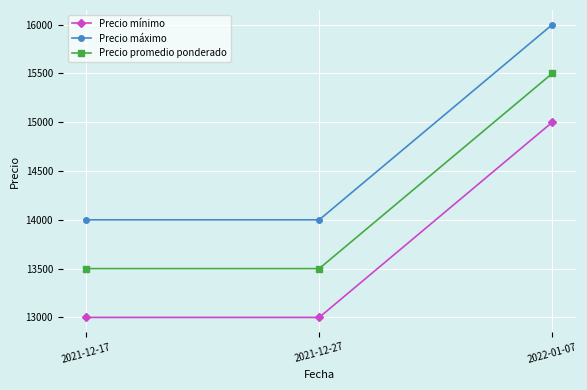

What is the maximum value for Precio máximo?

16000